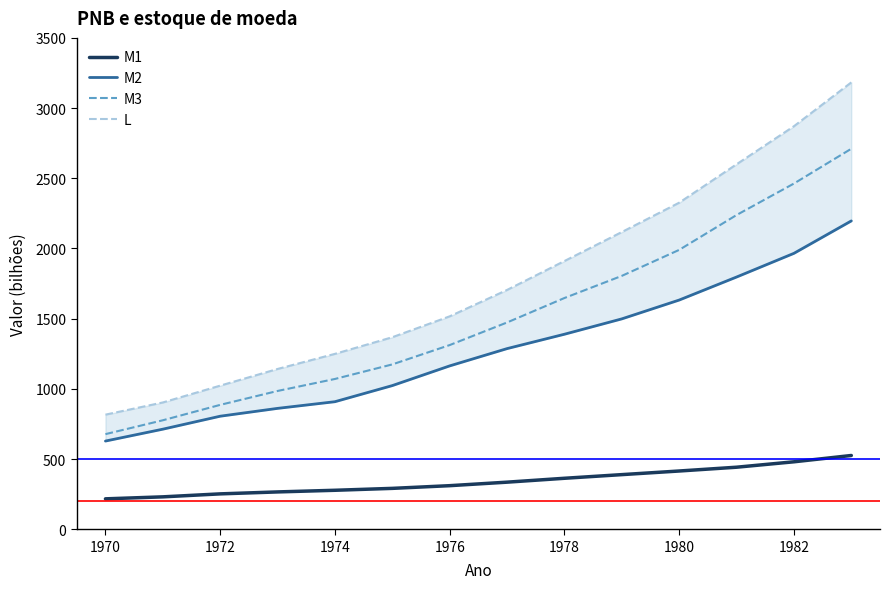

List the series in order of their peak value, lowest first.

M1, M2, M3, L